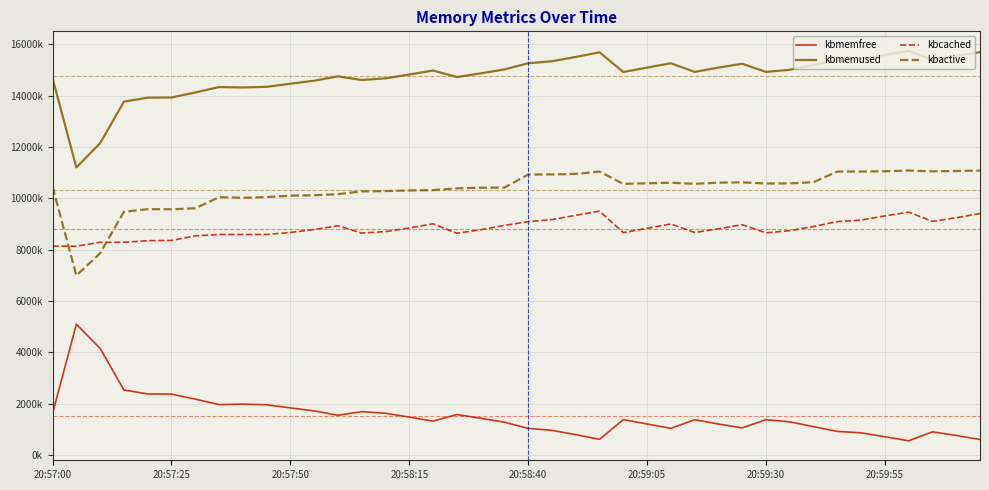

Does the chart display data point markers on the line(s)?

No